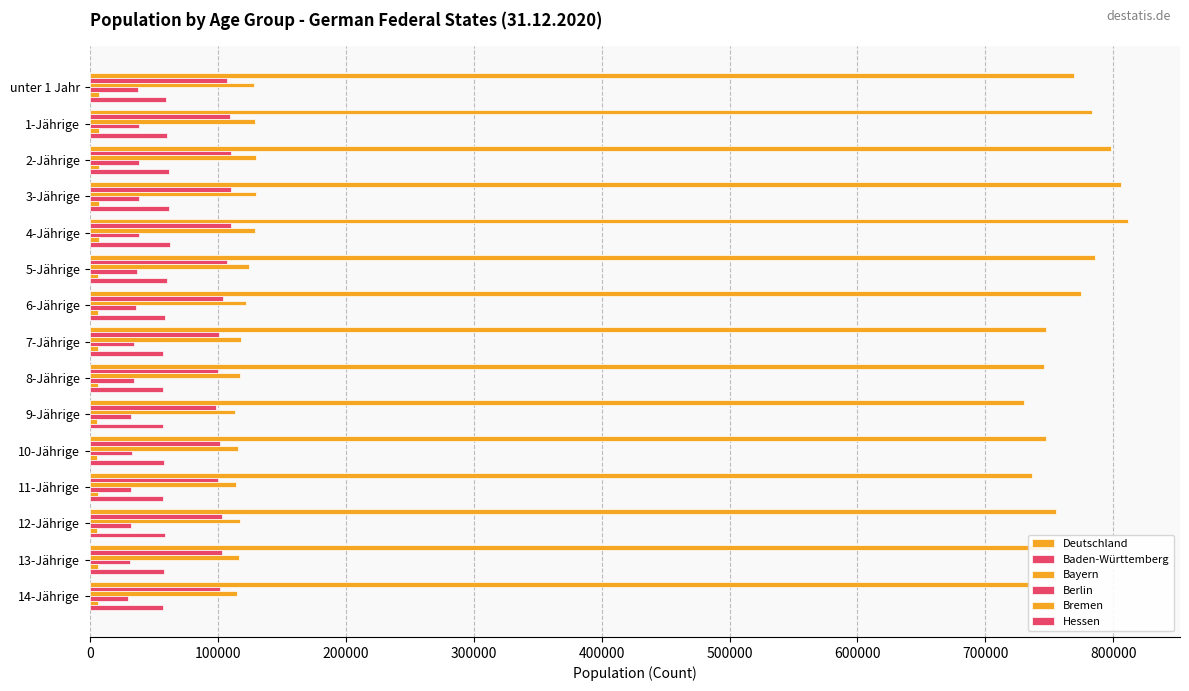

How many data points does each series have?

15